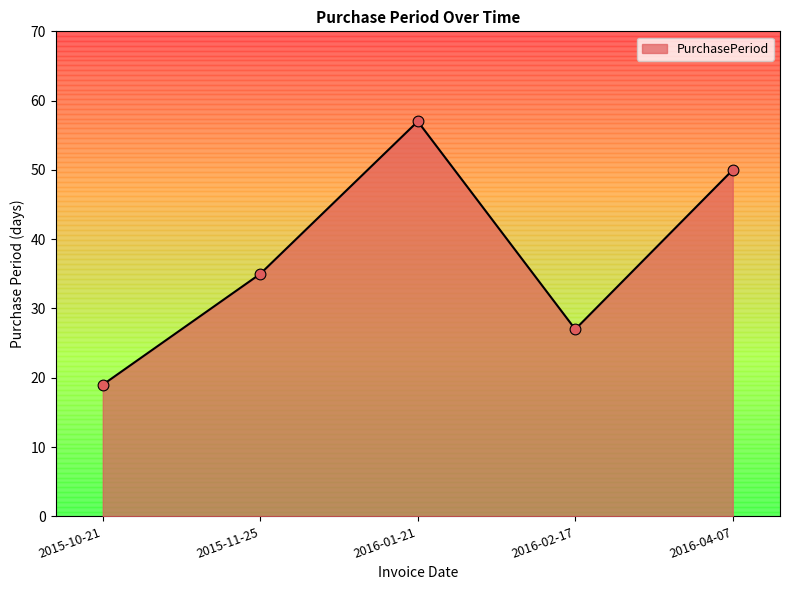

What is the change in value from 2015-10-21 to 2016-04-07?

+31